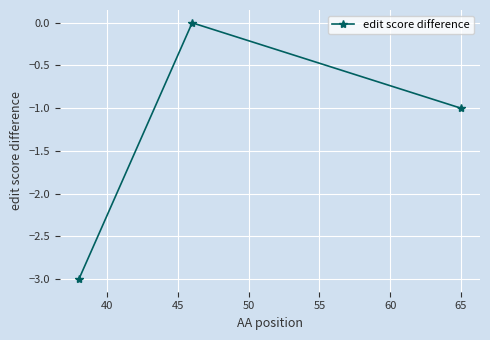

What is the difference between the maximum and minimum values?

3